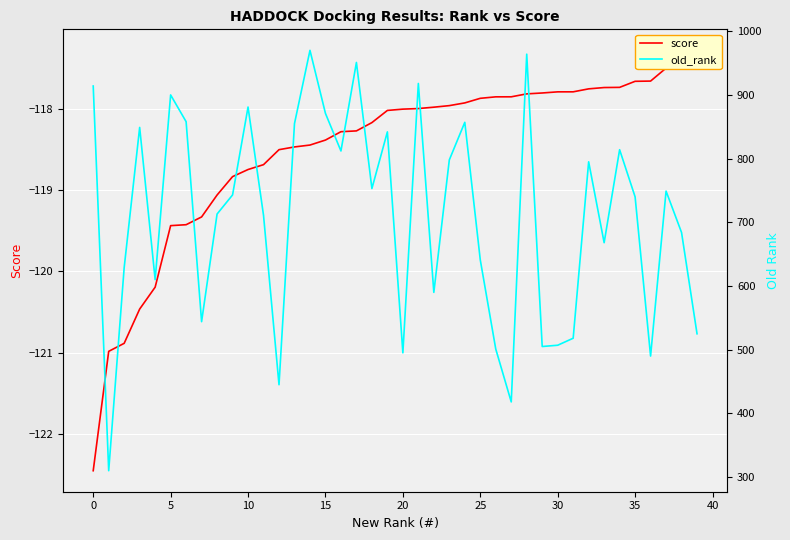

True or false: old_rank and score intersect in this chart.

False